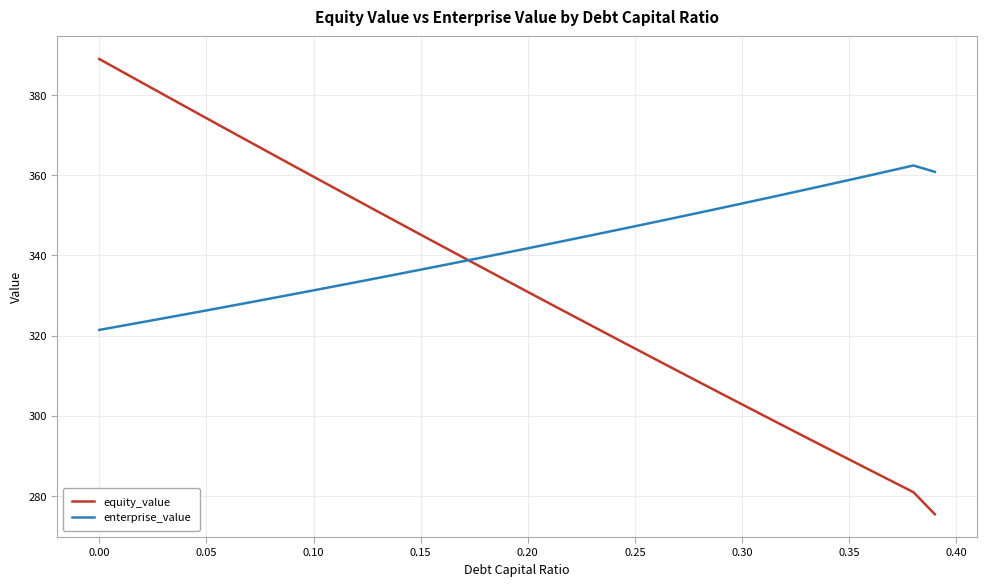

Rank the series by their average value, from lowest to highest.

equity_value, enterprise_value